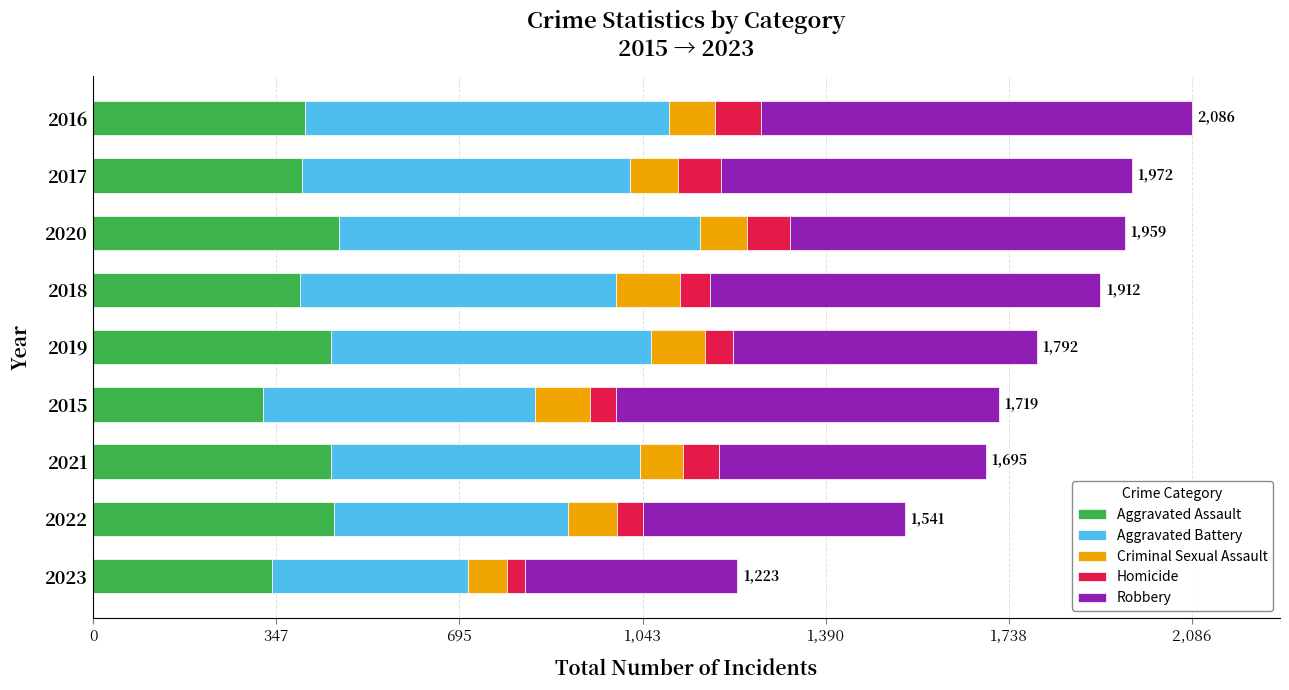

The value of Aggravated Assault at 2019 is 634. True or false?

False